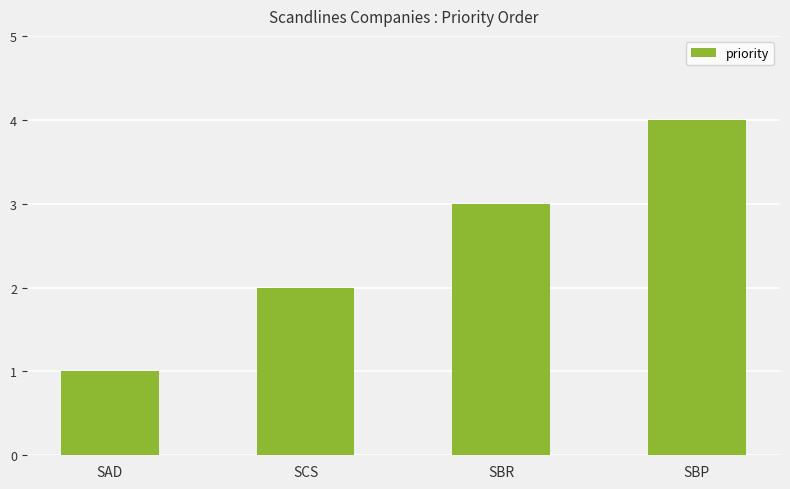

What value does the data have at SBP?

4